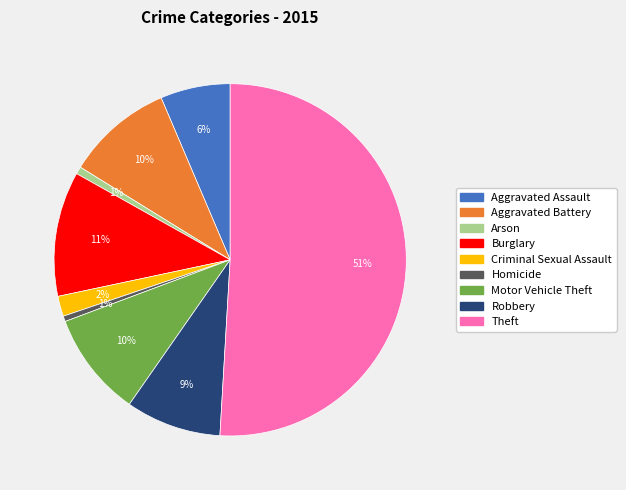

What is the majority slice?

Theft